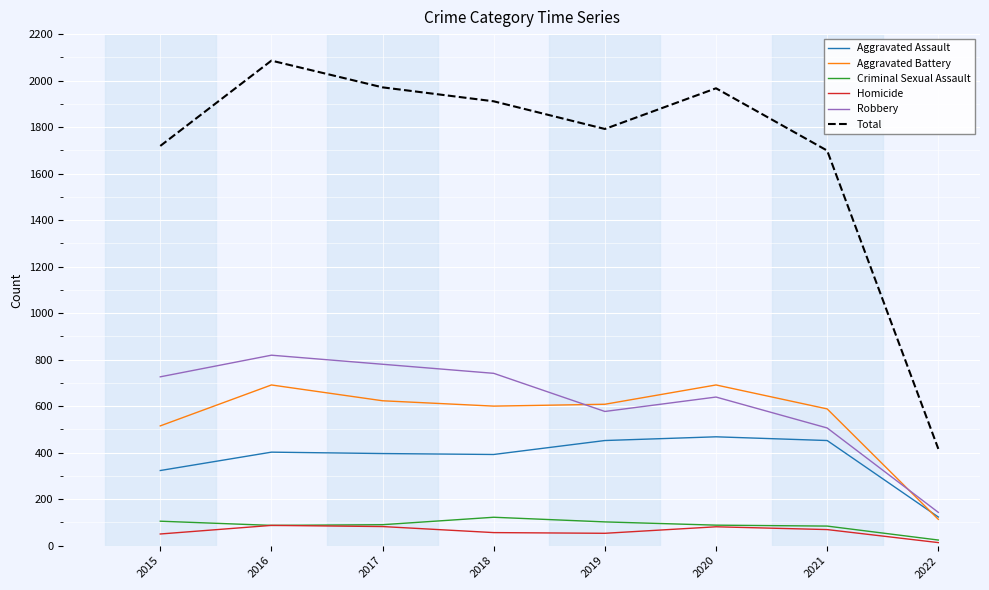

Which series has the largest total across all categories?

Total